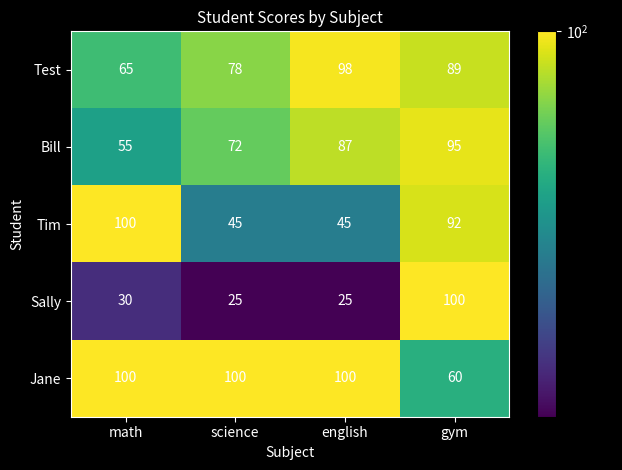

At science, list the series in order from smallest to largest.

Sally, Tim, Bill, Test, Jane